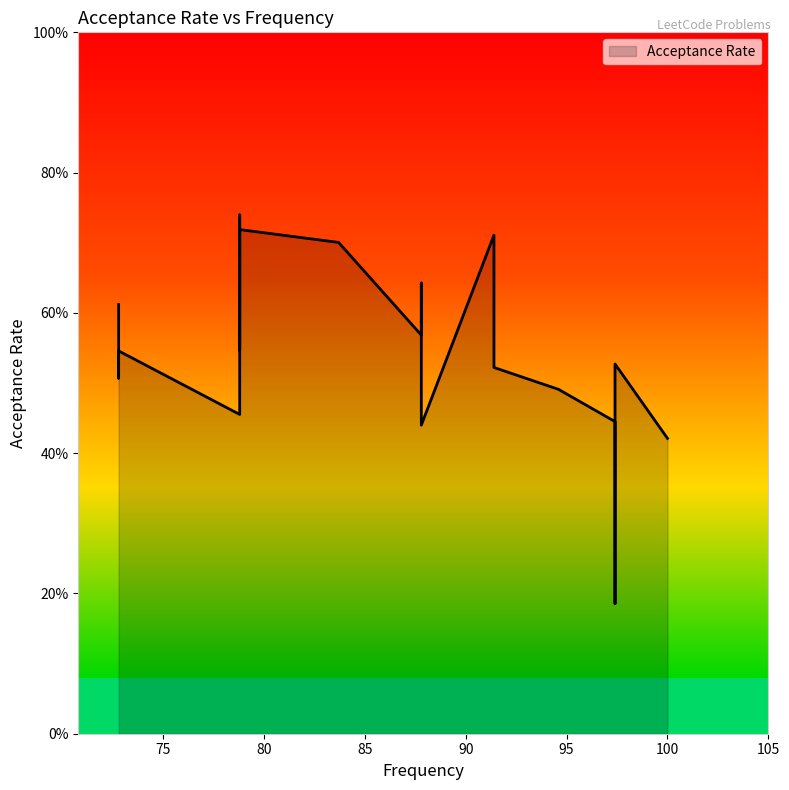

Where is the data nearest to the value 0?

97.4